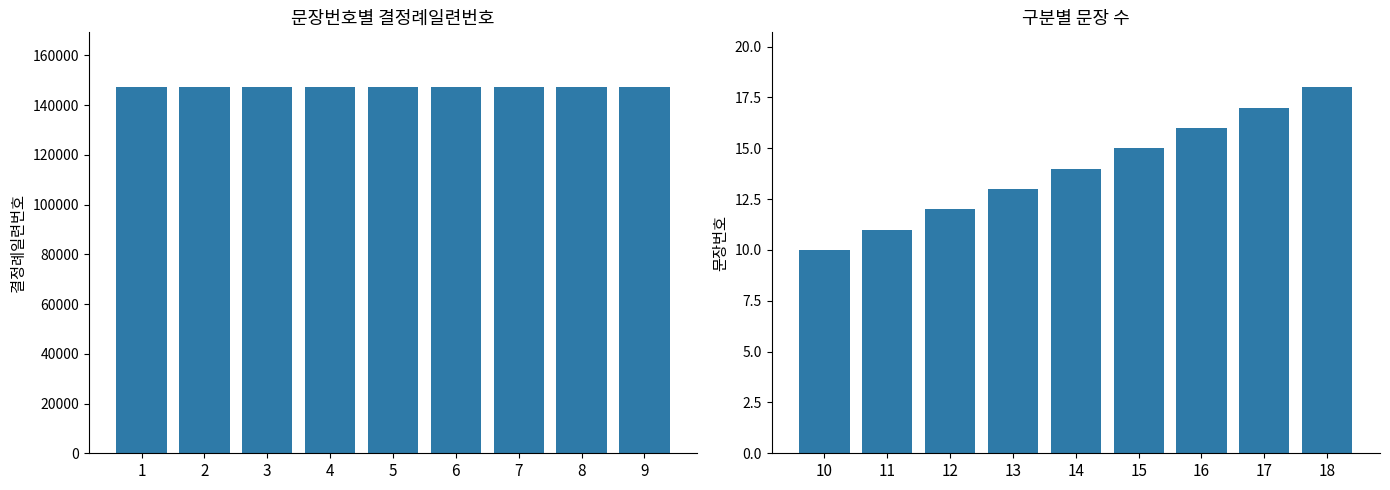

What are all the series names shown in the legend?

결정례일련번호, 문장번호